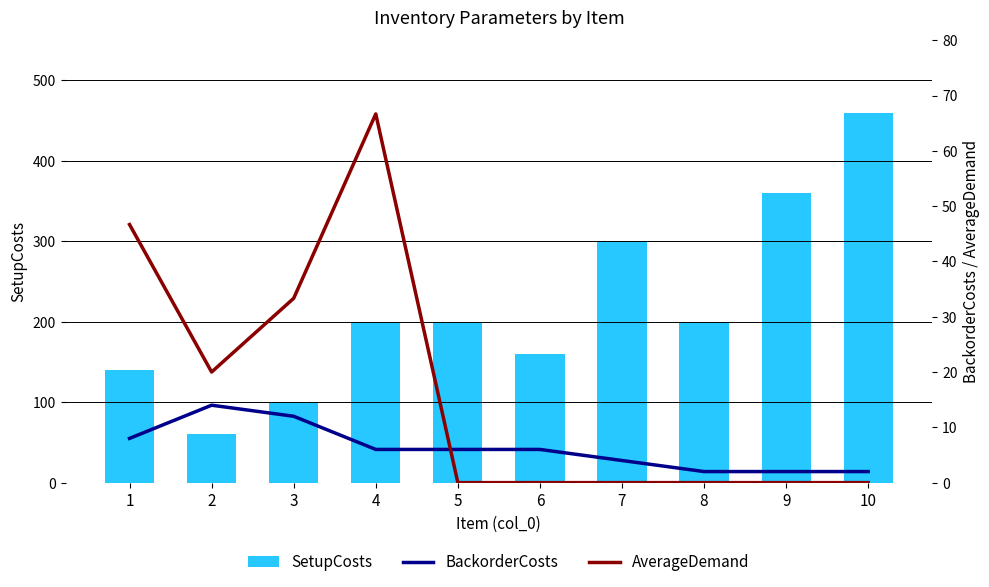

Count the number of data series in this chart.

3